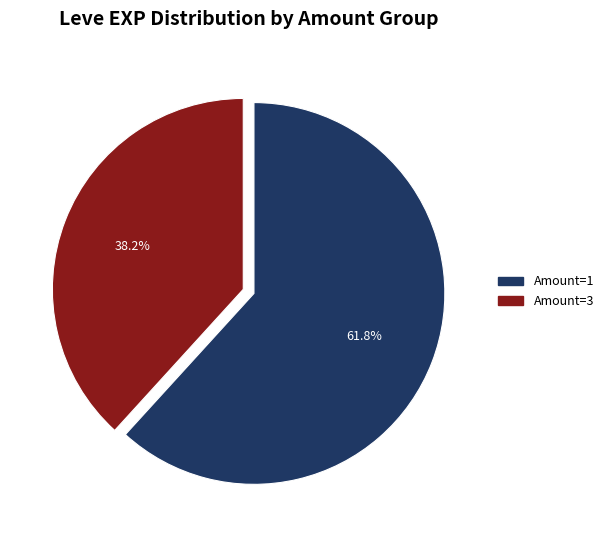

How many segments does this pie chart have?

2